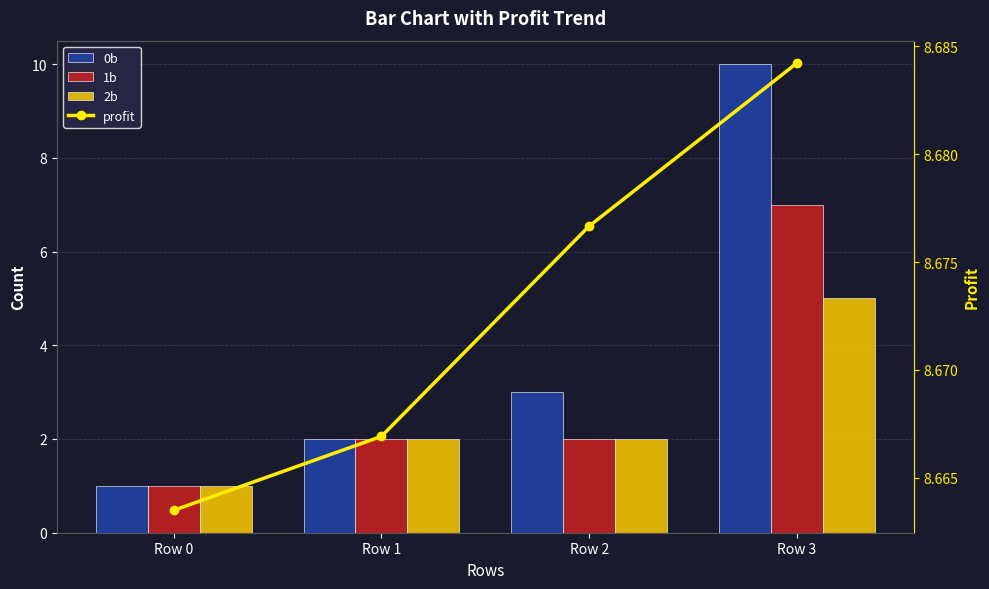

Is the value of 2b at Row 3 greater than the value of 1b at Row 1?

Yes